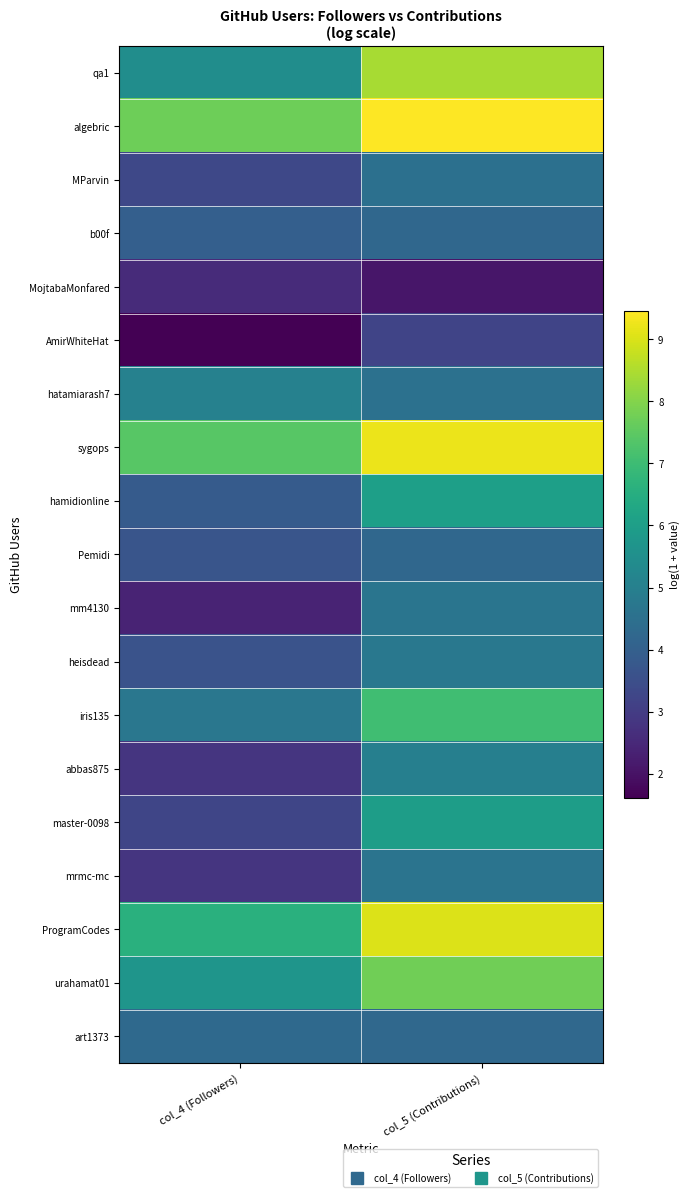

Which label corresponds to the smallest value in the chart?

col_4 (Followers)